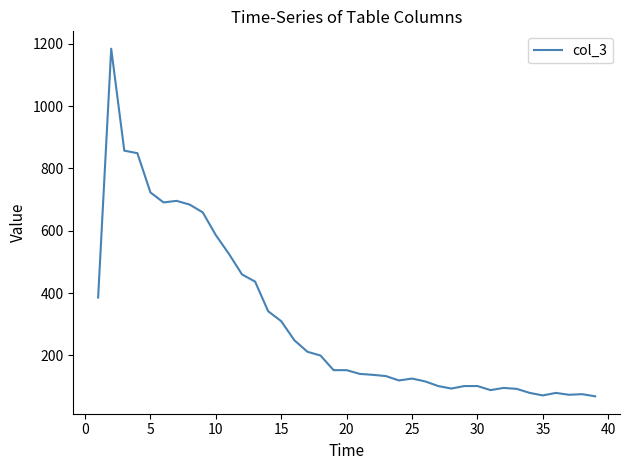

What is the minimum value shown in the chart?

69